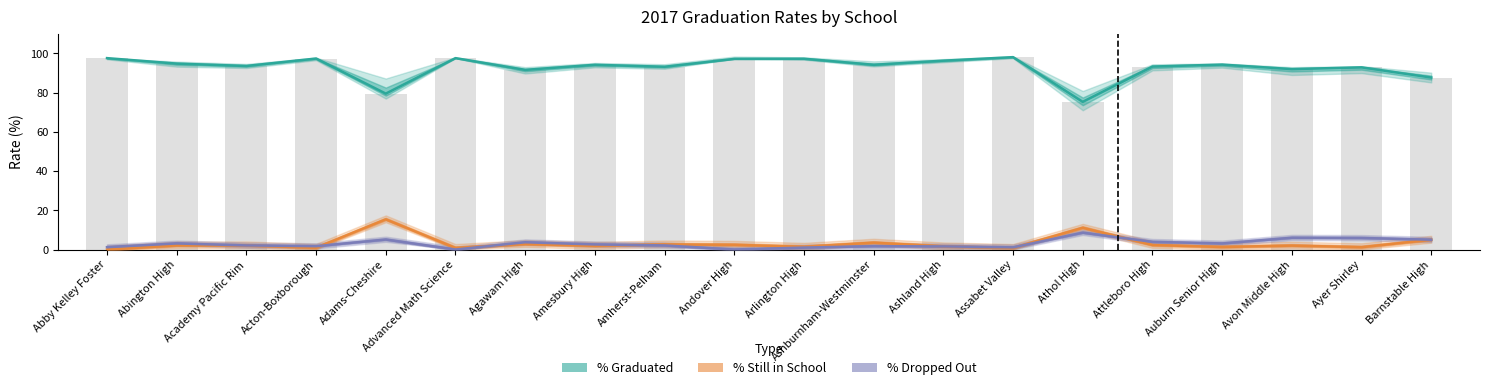

Which category has the lowest value in the % Dropped Out series?

Advanced Math Science